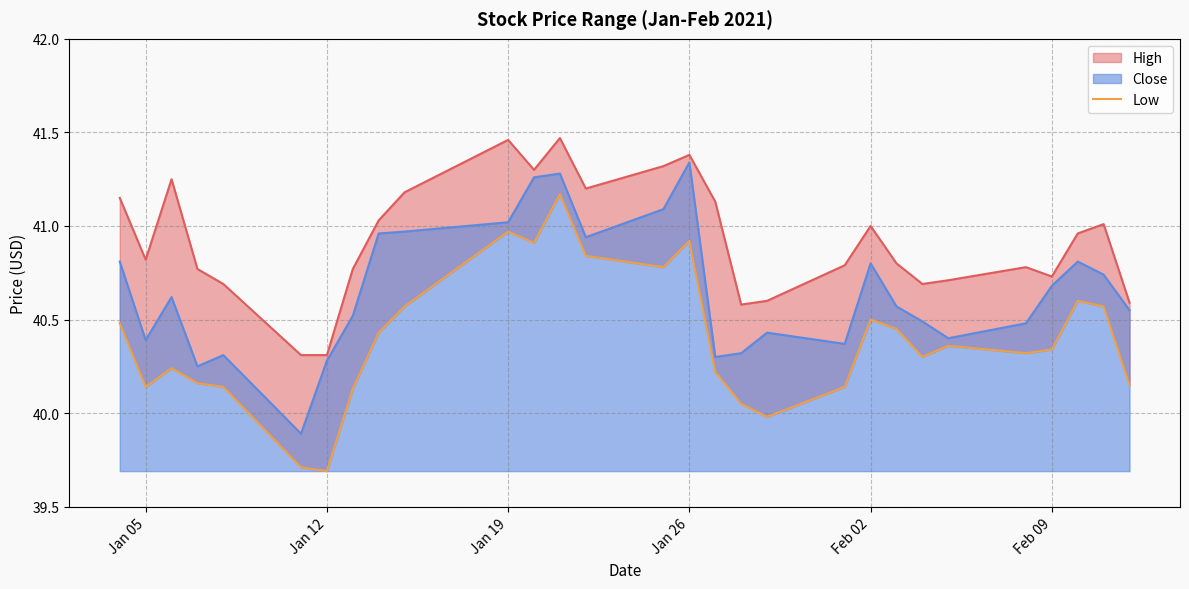

The value of Close at Feb 09 is 40.7. True or false?

True